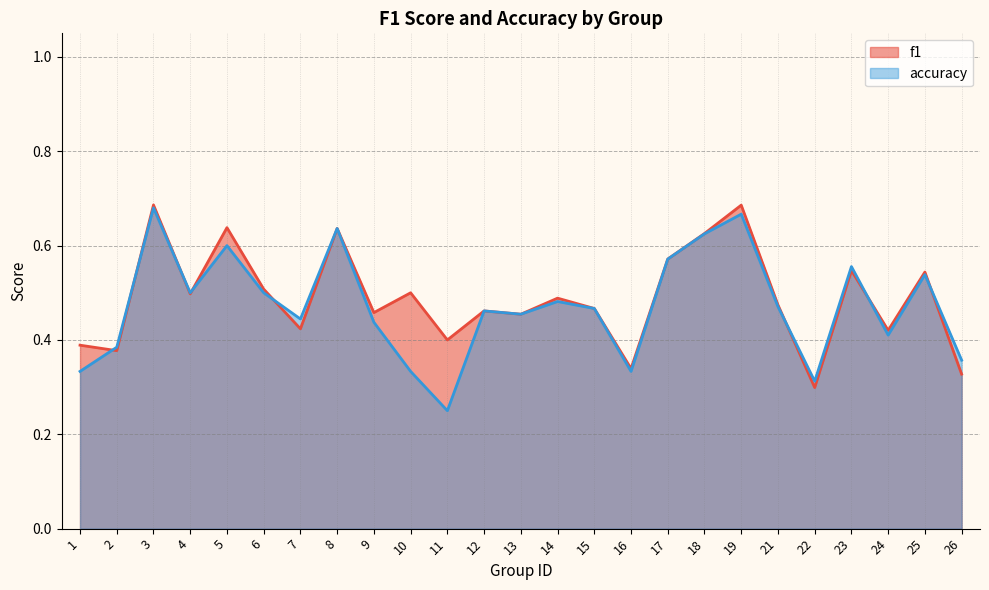

Reading left to right, list all the values displayed in this chart.

f1: 1=0.4	2=0.4	3=0.7	4=0.5	5=0.6	6=0.5	7=0.4	8=0.6	9=0.5	10=0.5	11=0.4	12=0.5	13=0.5	14=0.5	15=0.5	16=0.3	17=0.6	18=0.6	19=0.7	21=0.5	22=0.3	23=0.5	24=0.4	25=0.5	26=0.3
accuracy: 1=0.3	2=0.4	3=0.7	4=0.5	5=0.6	6=0.5	7=0.4	8=0.6	9=0.4	10=0.3	11=0.2	12=0.5	13=0.5	14=0.5	15=0.5	16=0.3	17=0.6	18=0.6	19=0.7	21=0.5	22=0.3	23=0.6	24=0.4	25=0.5	26=0.4